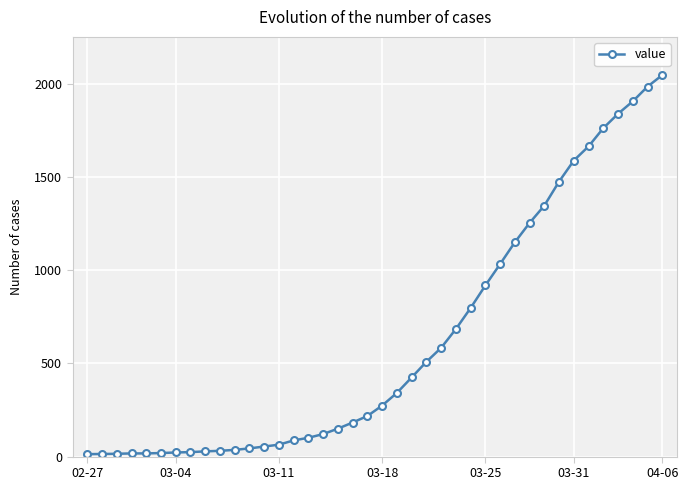

Does the chart display data point markers on the line(s)?

Yes